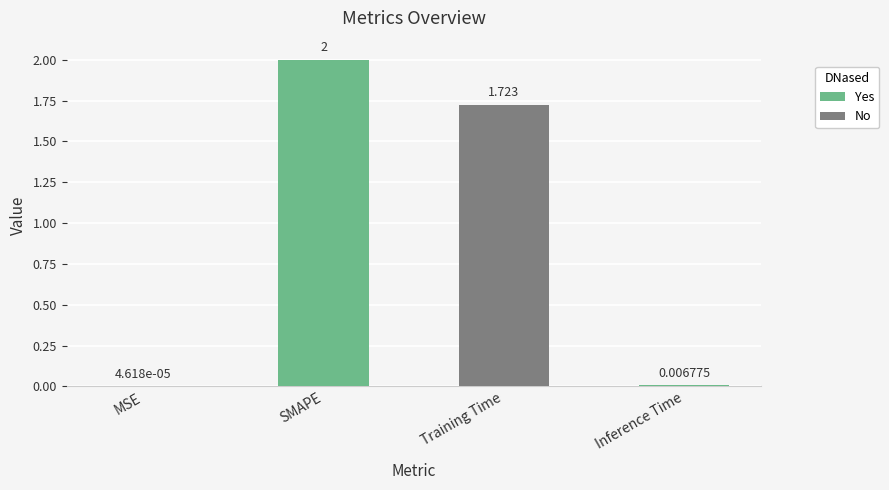

What is the maximum value shown in the chart?

2.0